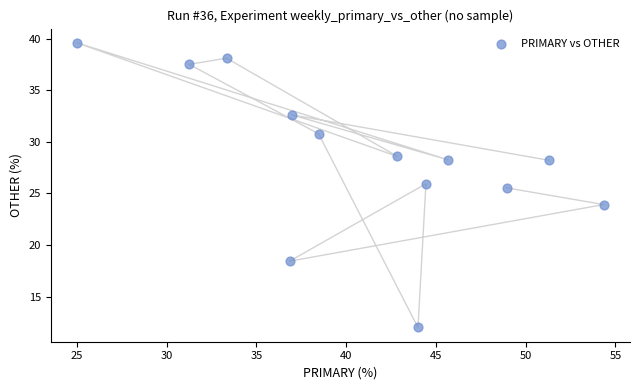

What Y value in the scatter plot is closest to 25?

25.5